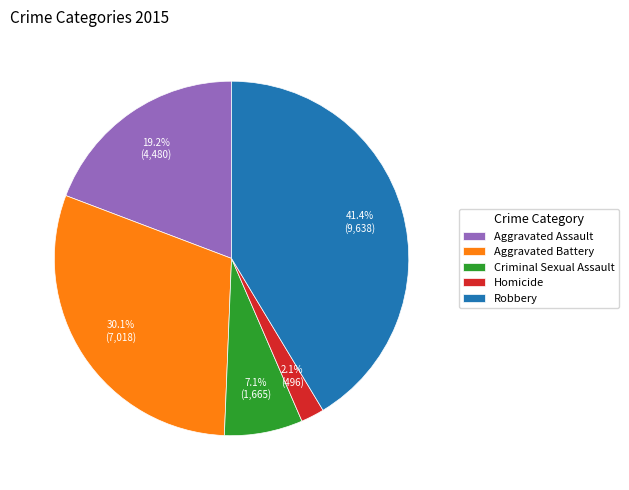

Rank the categories by value from highest to lowest.

Robbery, Aggravated Battery, Aggravated Assault, Criminal Sexual Assault, Homicide